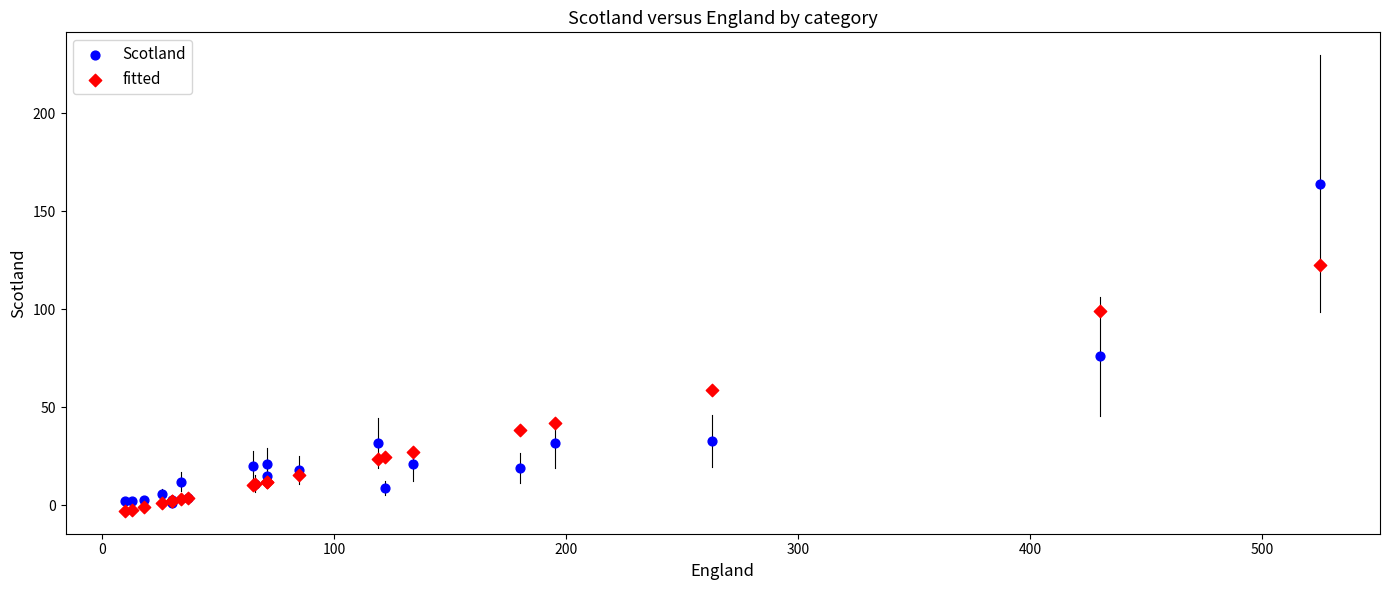

Across all series, what Y value is closest to 80?

76.0